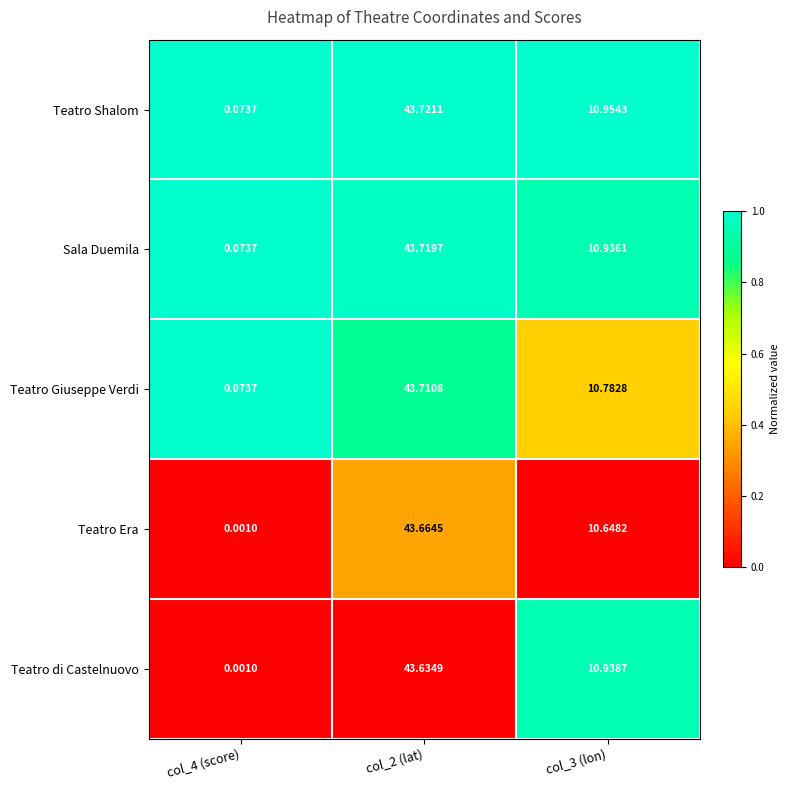

Between col_2 (lat) and col_3 (lon), which series saw the biggest shift?

Teatro Era